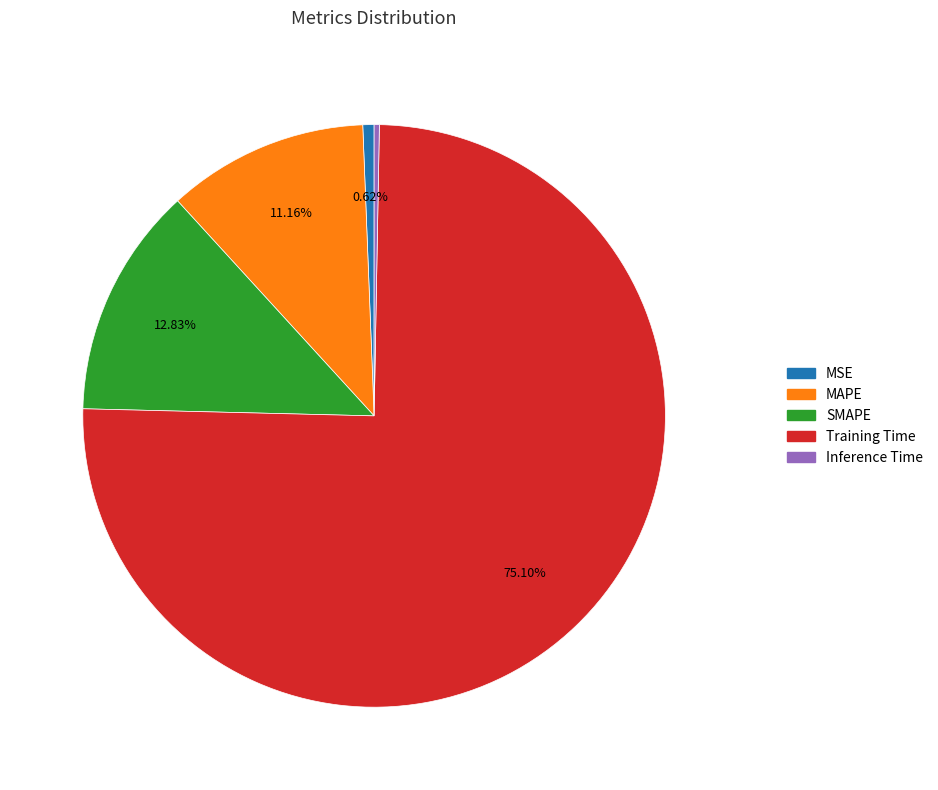

What is the largest slice in the pie chart?

Training Time